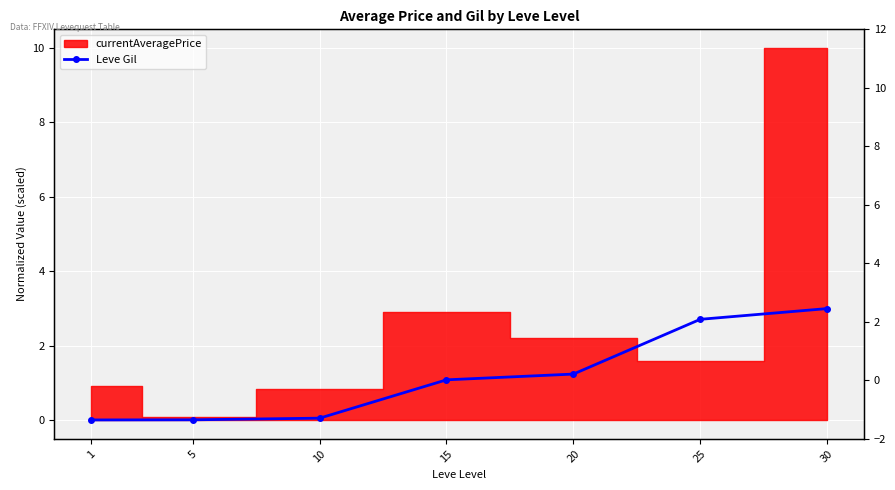

Is this an area chart (filled region under the line)?

No